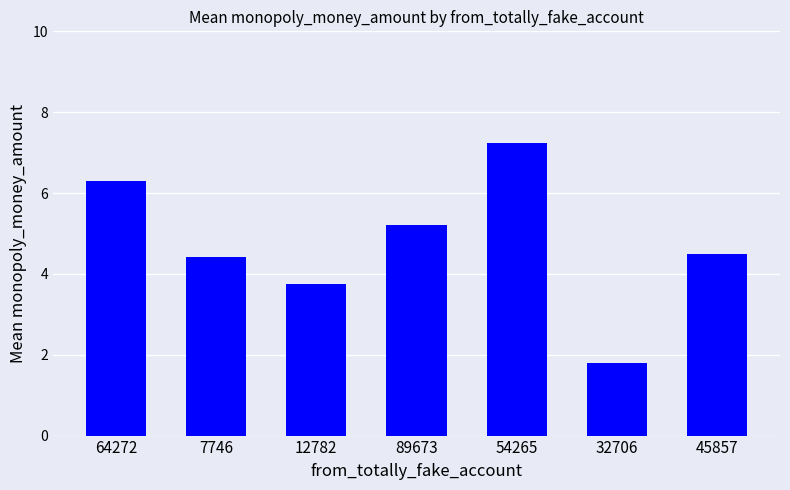

The chart shows a value of 4.4 at 7746. True or false?

True